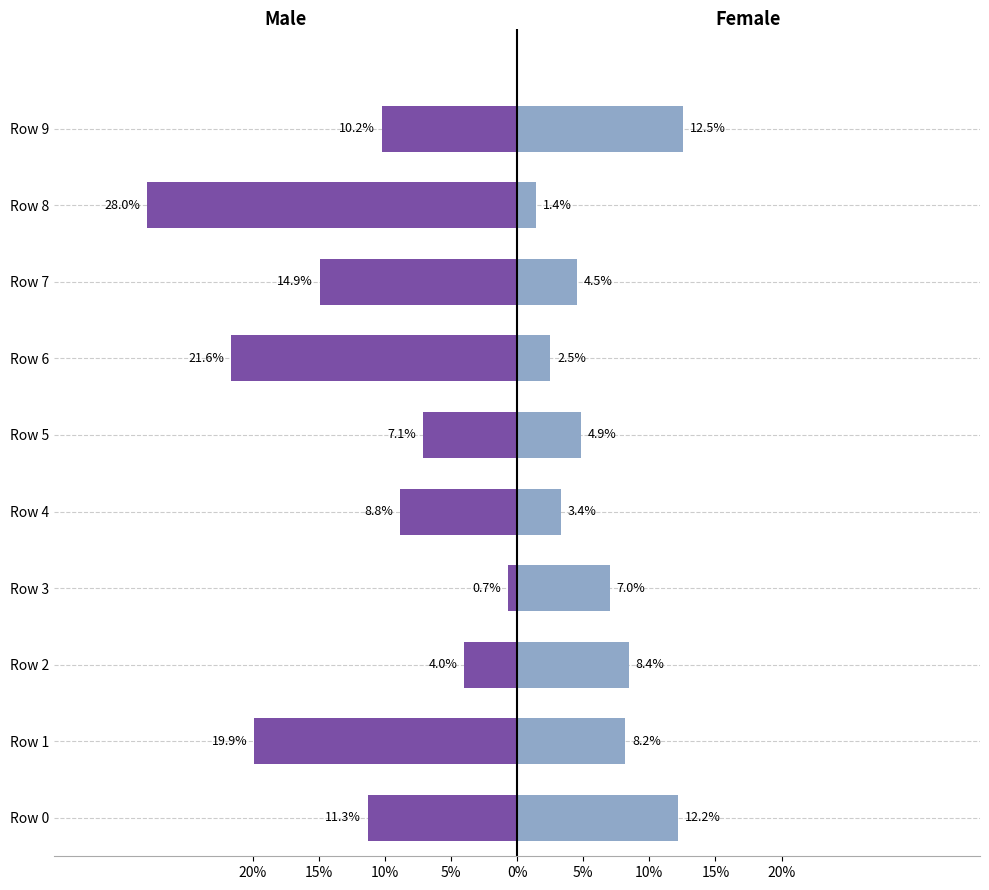

The value of Female at Row 4 is 0.0. True or false?

True